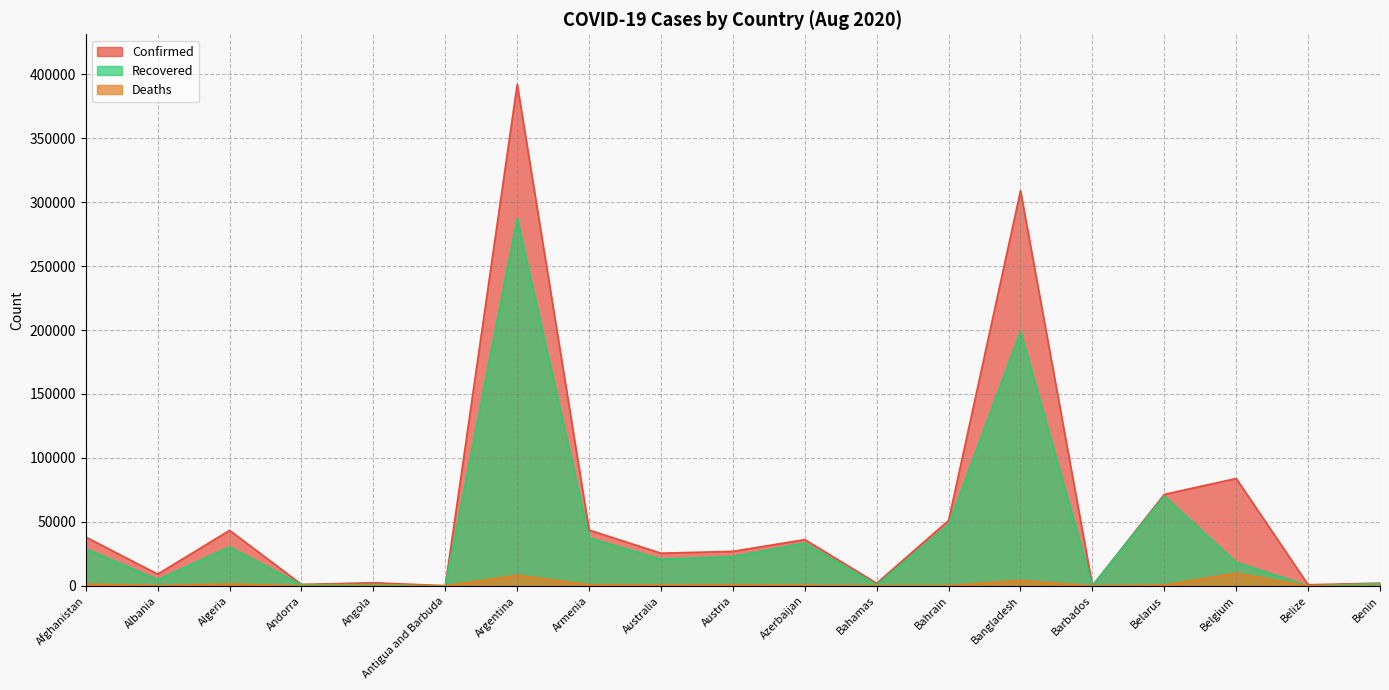

What is the label of the 13th point from the left?

Bahrain